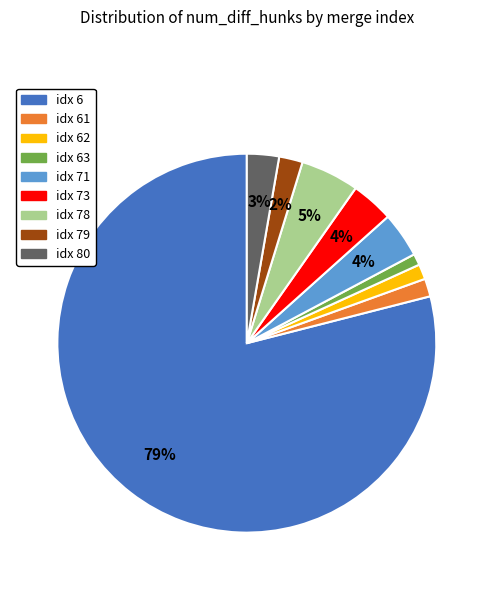

Which has a higher value, idx 78 or idx 80?

idx 78